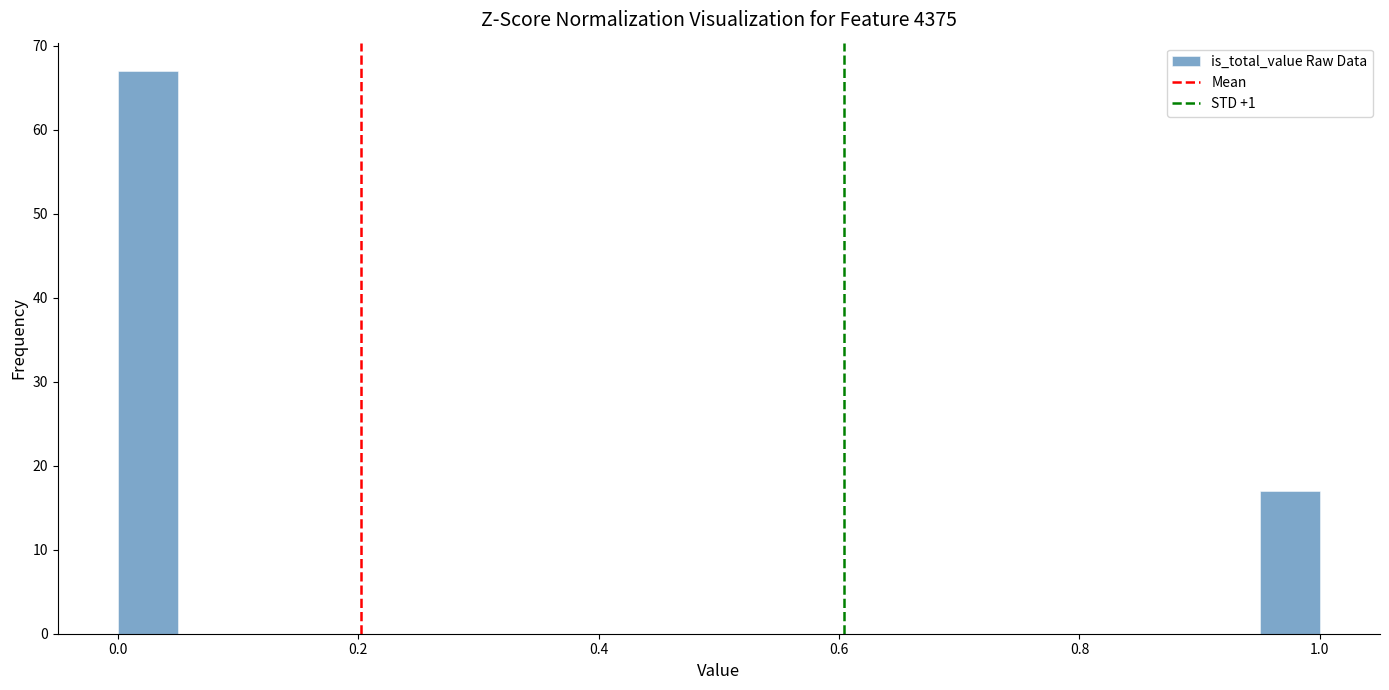

Around what value on the x-axis is the tallest bar? Give the approximate position of its centre, as read against the axis.

0.02